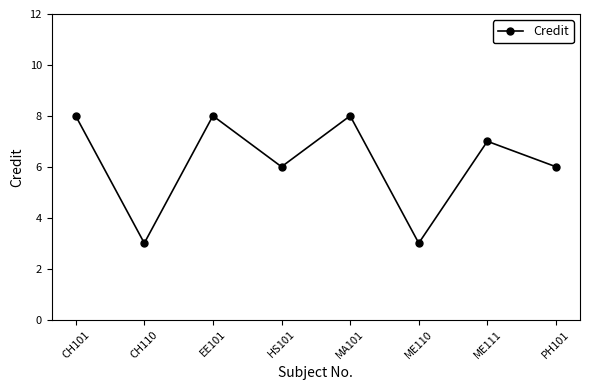

How many distinct data groups are displayed?

1